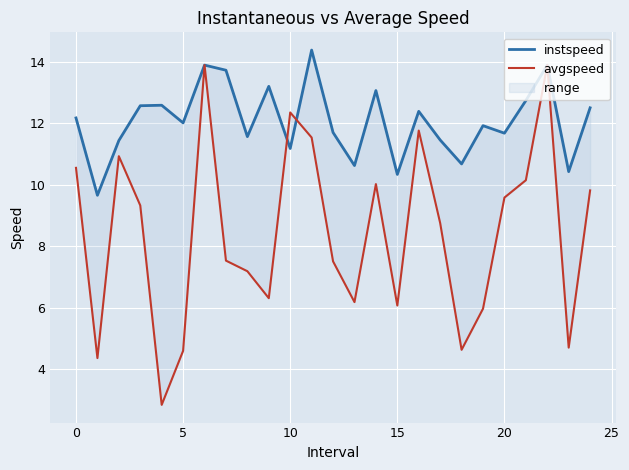

Which series changed the most between 11 and 15?

avgspeed